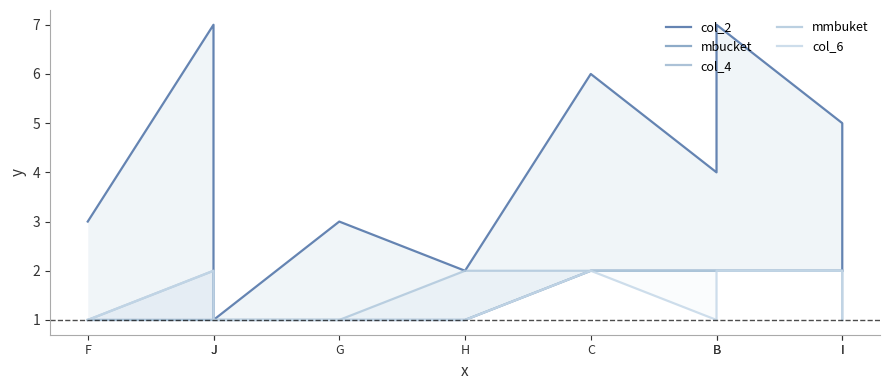

Which series changed the most between C and B?

col_2